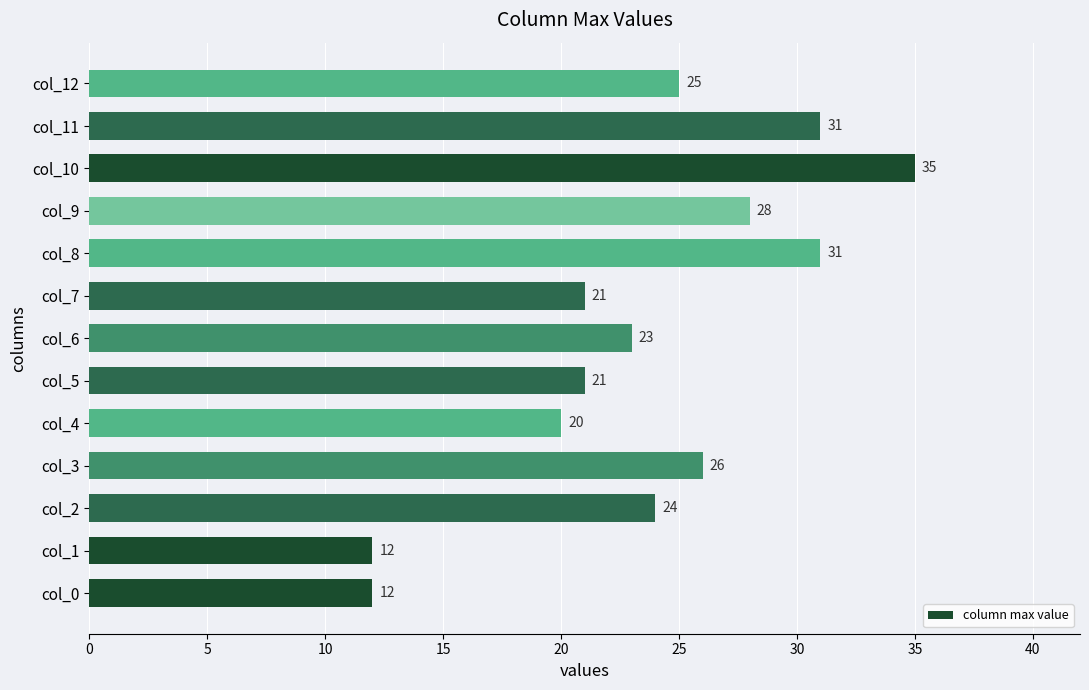

What is the difference between the maximum and second lowest values?

23